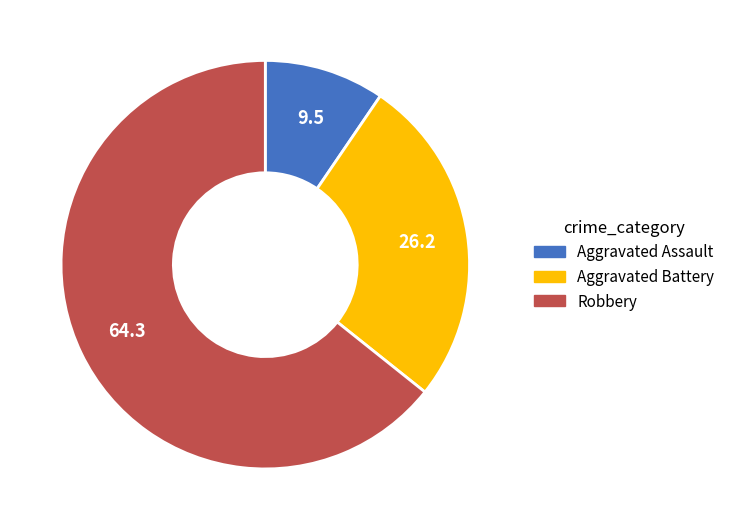

Is the sum of Aggravated Assault and Aggravated Battery greater than half?

No